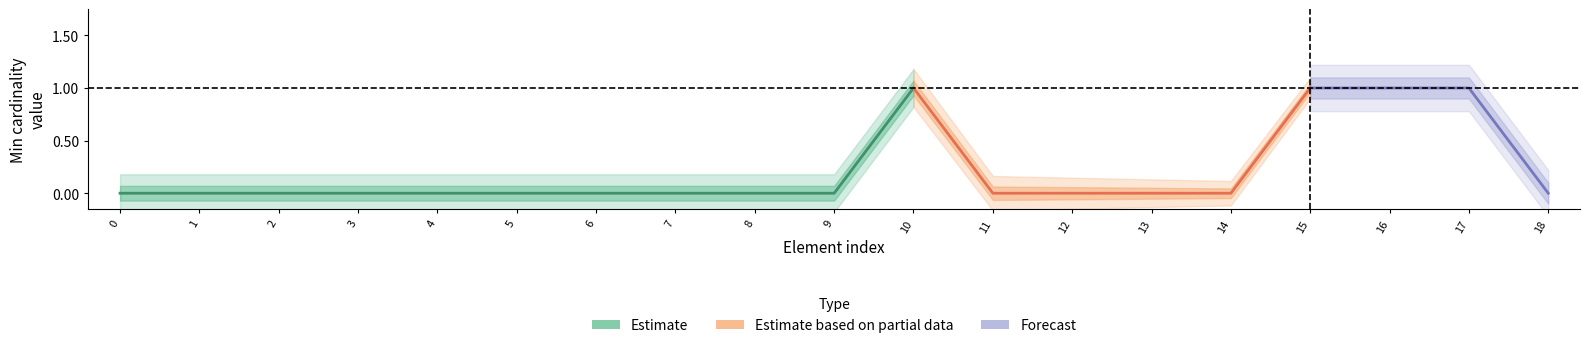

At how many categories does at least one series exceed 0?

4